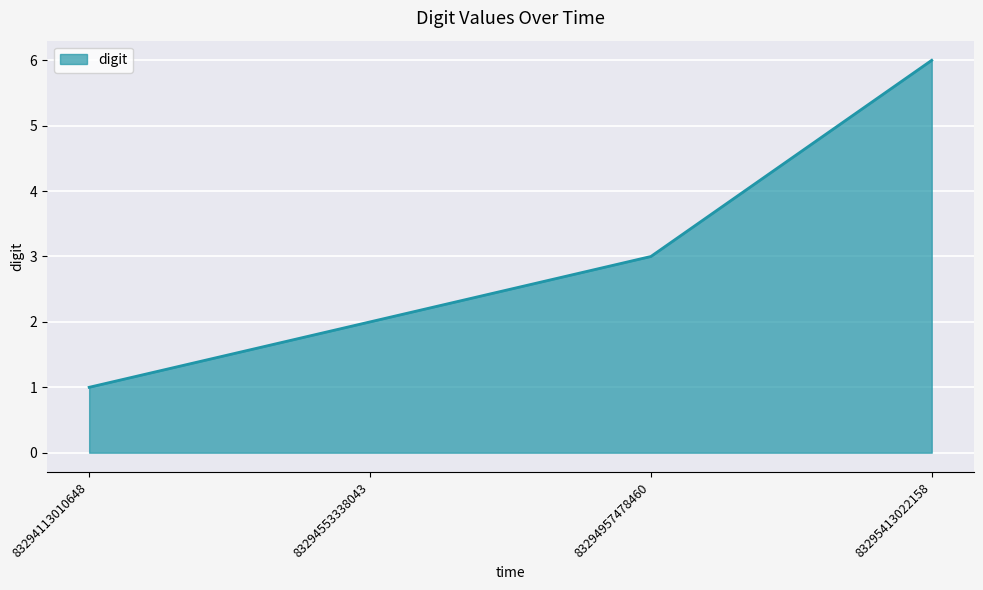

True or false: the data has more than 1 interior local peaks.

False